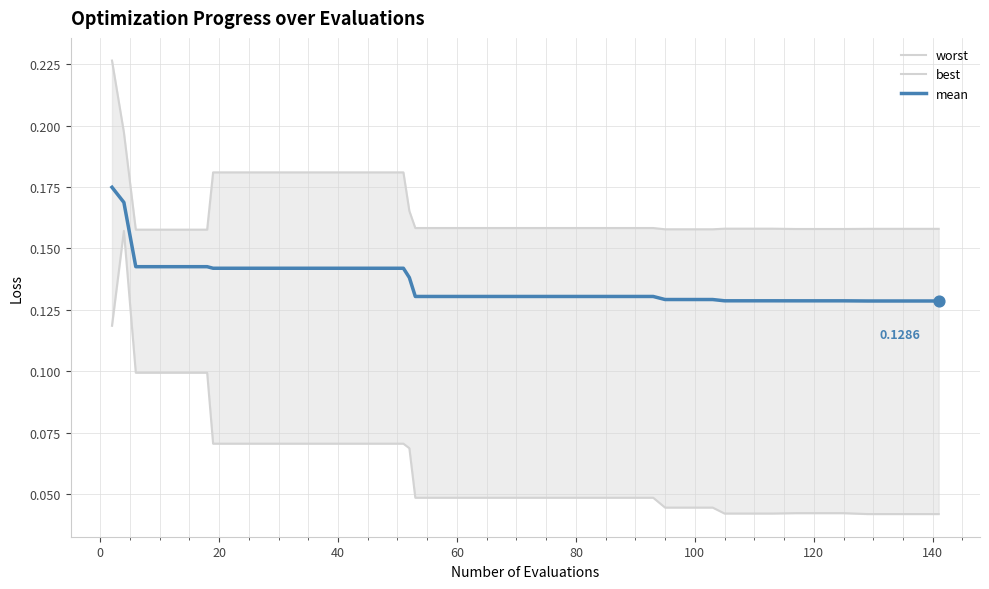

Which series has the widest spread of Y values?

best